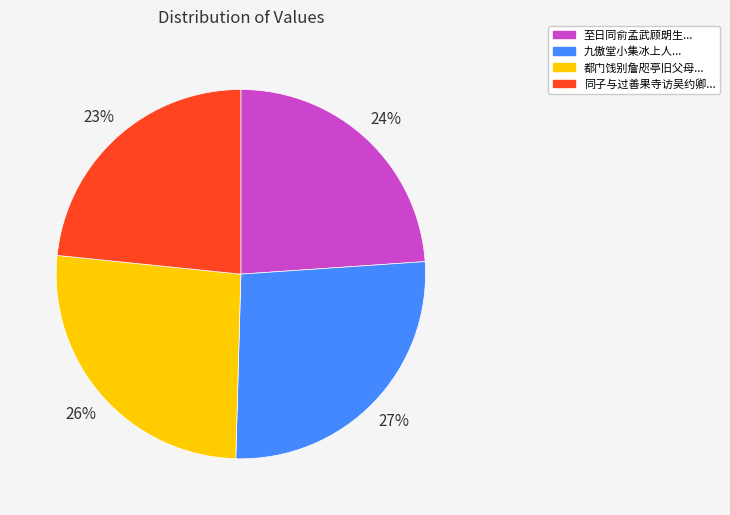

To the nearest percent, what is the average slice percentage?

25%